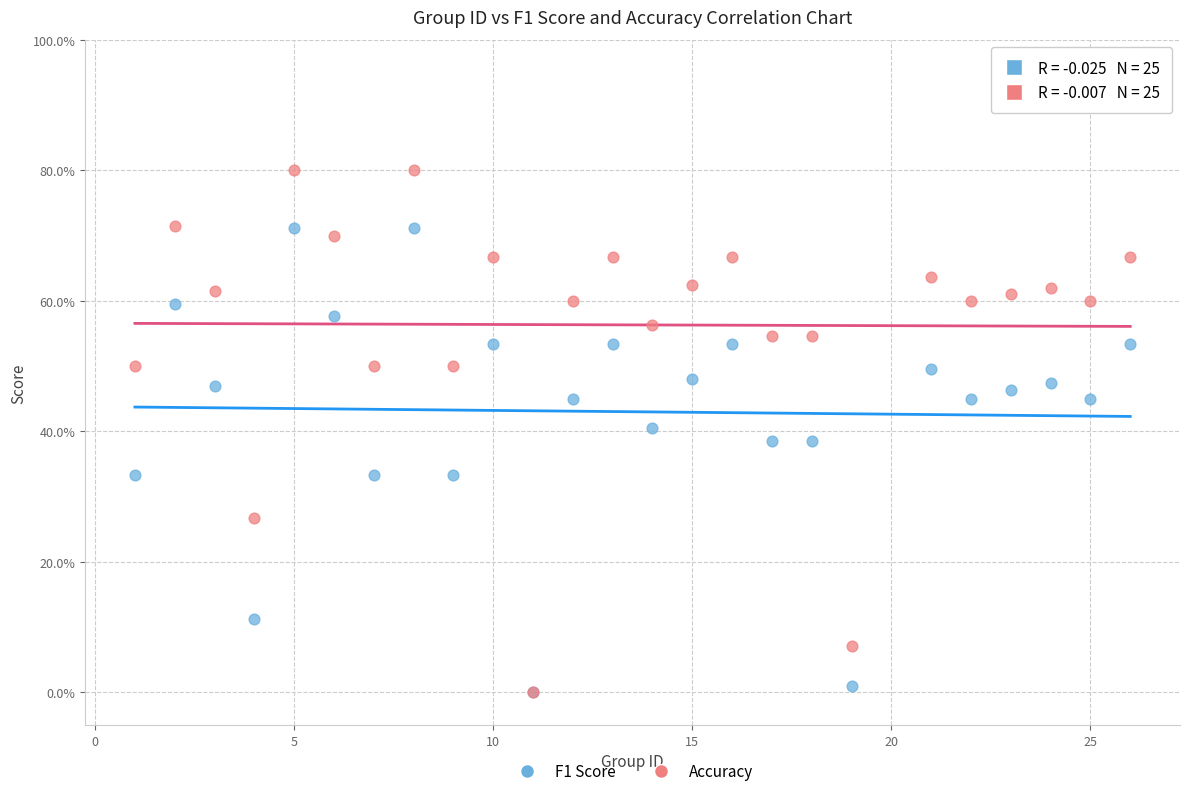

Which series reaches the maximum Y coordinate?

Accuracy